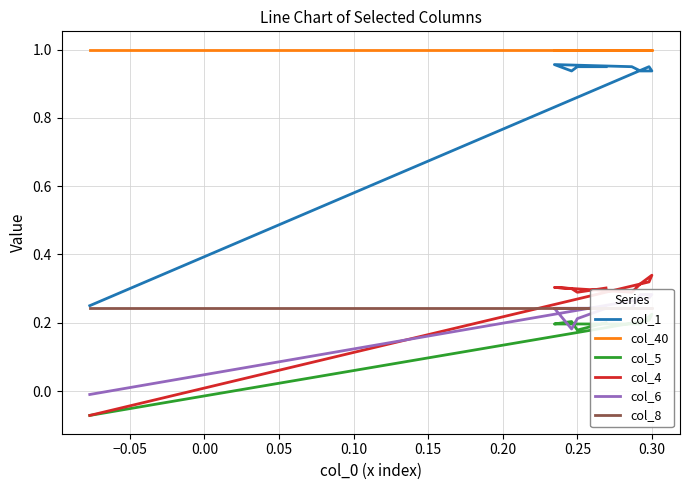

The value of col_6 at 0.30 is 0.4. True or false?

False